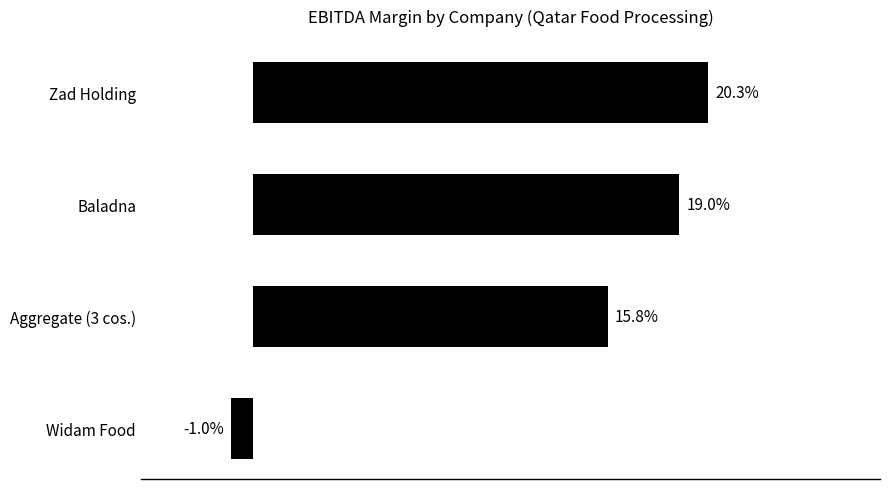

Are the bars horizontal?

Yes